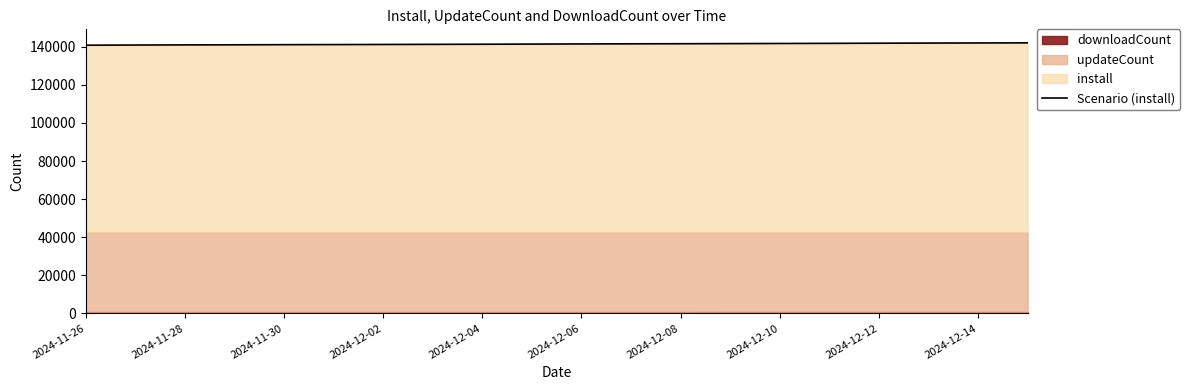

What is the ratio of the value at 15 to the value at 18?

1.0